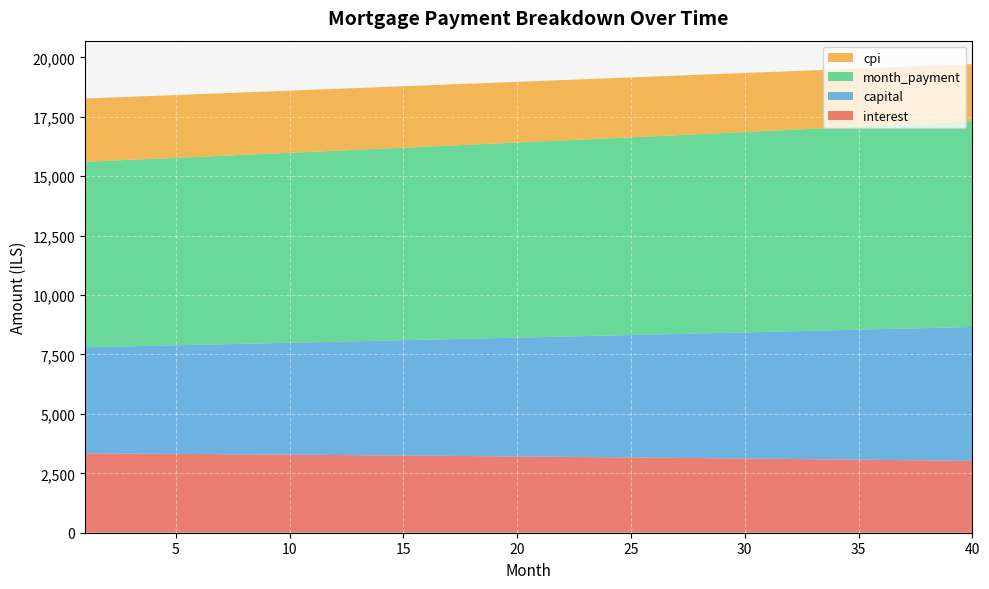

Reading left to right, what are all the values shown in this chart?

interest: 3342.2	3336.2	3330.1	3323.9	3317.6	3311.2	3304.6	3298.0	3291.2	3284.3	3277.4	3270.3	3263.1	3255.7	3248.3	3240.7	3233.1	3225.3	3217.4	3209.3	3201.2	3192.9	3184.5	3176.0	3167.3	3158.6	3149.7	3140.6	3131.5	3122.2	3112.8	3103.2	3093.6	3083.7	3073.8	3063.7	3053.5	3043.1	3032.6	3022.0
capital: 4462.0	4488.8	4515.8	4542.9	4570.2	4597.7	4625.3	4653.1	4681.0	4709.2	4737.5	4765.9	4794.6	4823.4	4852.4	4881.5	4910.9	4940.4	4970.1	4999.9	5030.0	5060.2	5090.6	5121.2	5152.0	5182.9	5214.1	5245.4	5276.9	5308.6	5340.5	5372.6	5404.9	5437.4	5470.0	5502.9	5536.0	5569.2	5602.7	5636.4
month_payment: 7804.2	7825.0	7845.9	7866.8	7887.8	7908.8	7929.9	7951.1	7972.3	7993.5	8014.8	8036.2	8057.6	8079.1	8100.7	8122.3	8143.9	8165.7	8187.4	8209.3	8231.2	8253.1	8275.1	8297.2	8319.3	8341.5	8363.7	8386.0	8408.4	8430.8	8453.3	8475.8	8498.4	8521.1	8543.8	8566.6	8589.5	8612.4	8635.3	8658.4
cpi: 2661.9	2657.0	2652.1	2647.0	2641.9	2636.7	2631.4	2626.0	2620.5	2614.9	2609.3	2603.5	2597.7	2591.7	2585.7	2579.6	2573.4	2567.1	2560.6	2554.1	2547.5	2540.8	2534.0	2527.1	2520.1	2513.0	2505.8	2498.5	2491.1	2483.6	2476.0	2468.3	2460.4	2452.5	2444.4	2436.3	2428.0	2419.6	2411.2	2402.6